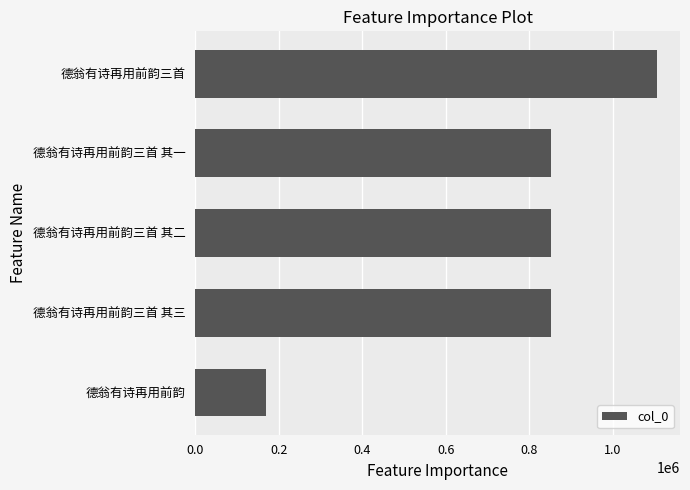

At which label is the value closest to 637127?

德翁有诗再用前韵三首 其三